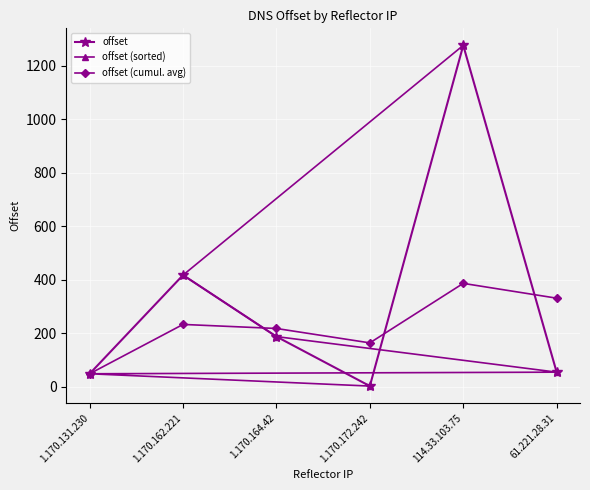

List the series in order of their peak value, lowest first.

offset (cumul. avg), offset, offset (sorted)